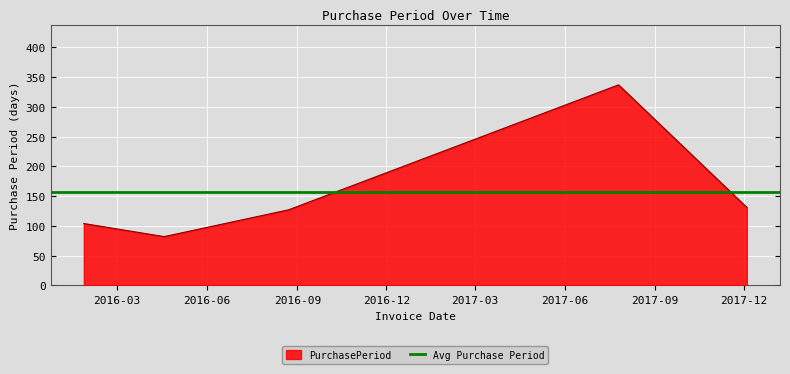

Which category has the highest value across all series?

2017-07-26